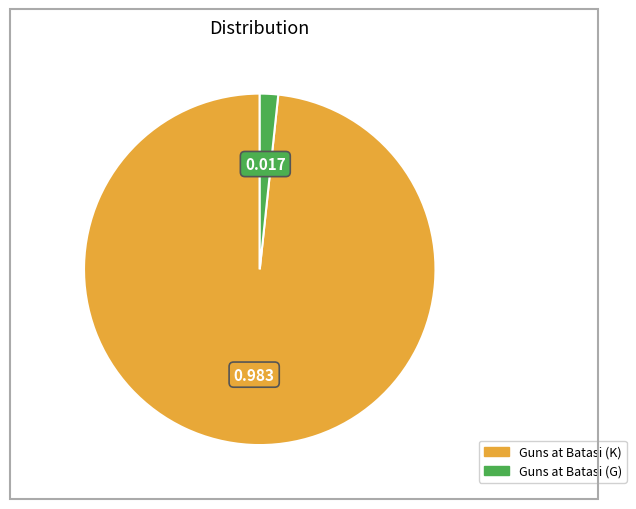

Do Guns at Batasi (G) and Guns at Batasi (K) together represent more than half of the pie?

Yes